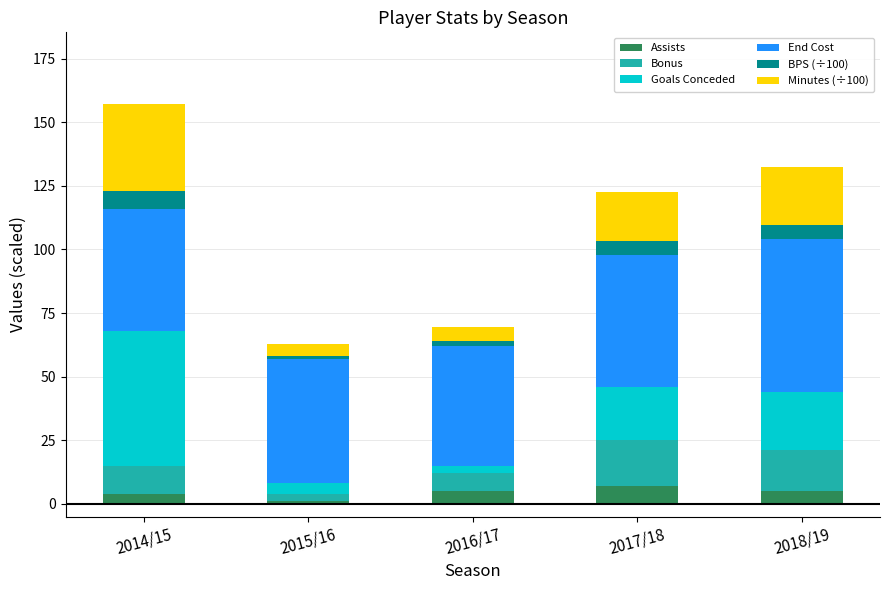

What is the difference between the maximum and minimum values in the Assists series?

6.0